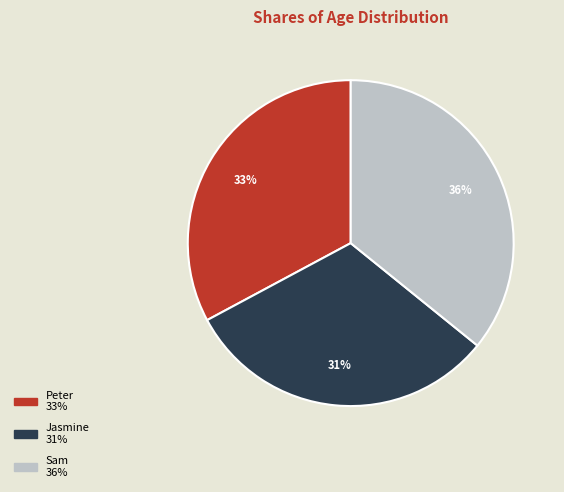

True or false: Peter accounts for 33% of the total.

True